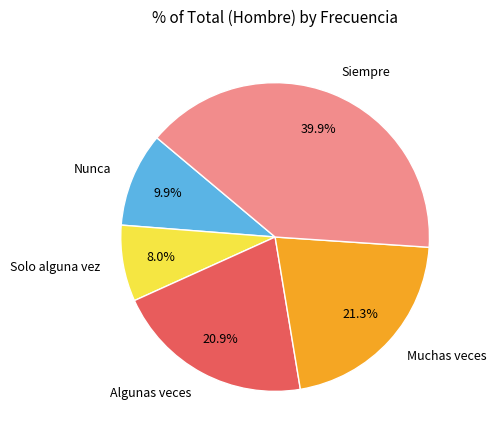

The Solo alguna vez slice represents 21% of the pie. True or false?

False